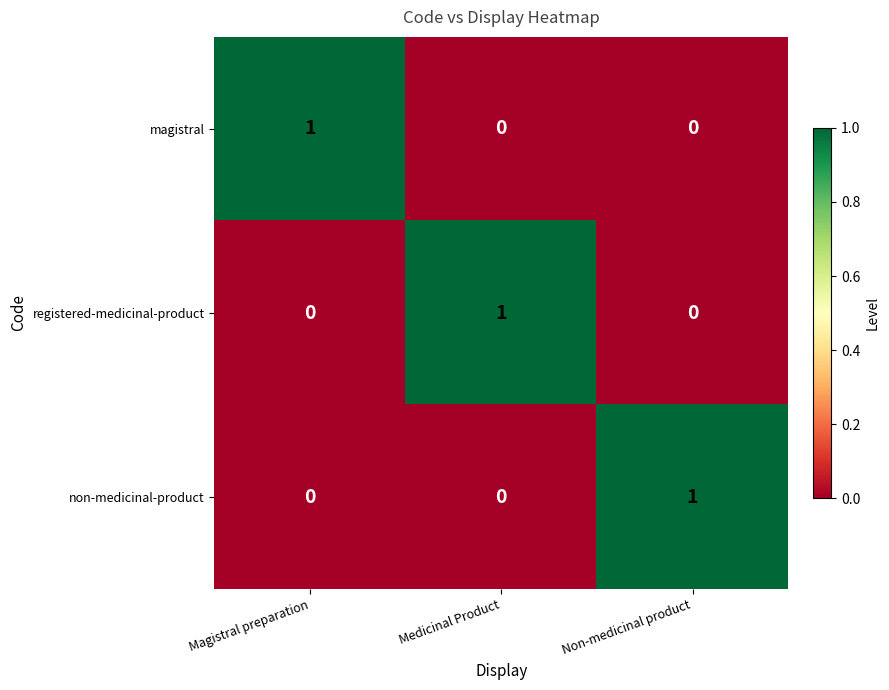

At which label does magistral reach its peak?

Magistral preparation